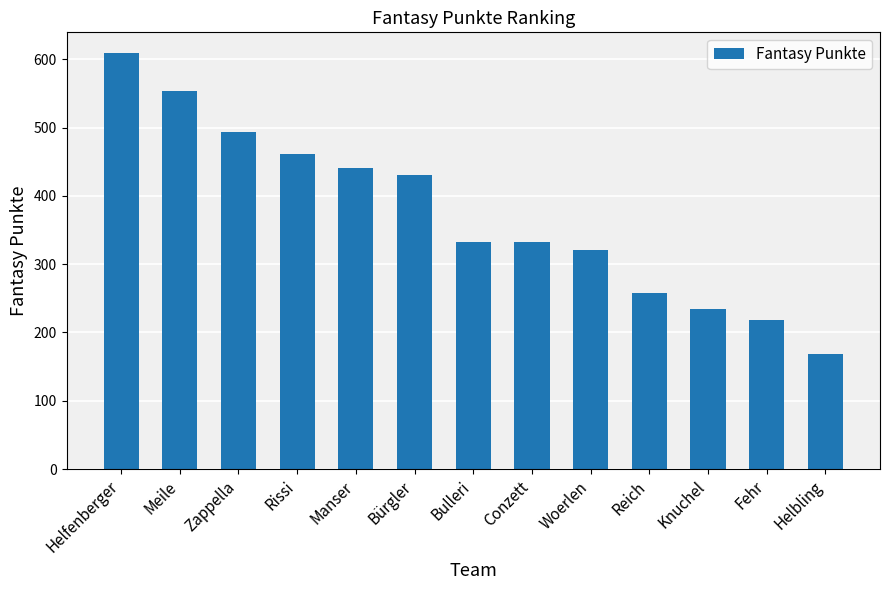

Are the bars grouped side by side (vs. stacked)?

No